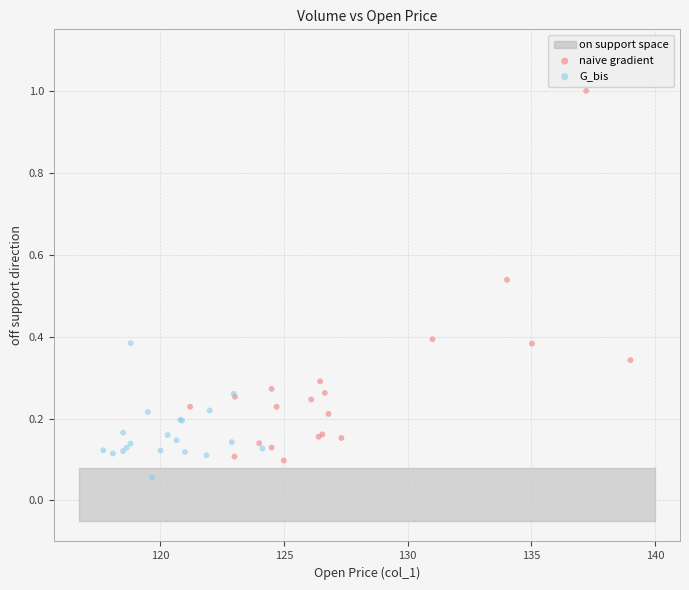

Which series contains the highest Y value?

naive gradient